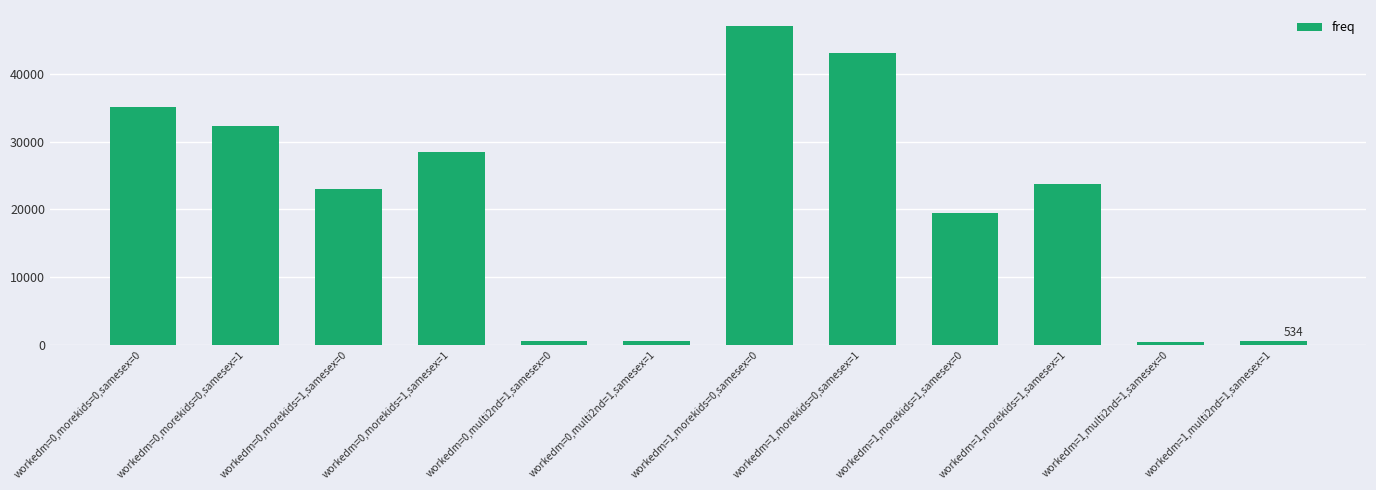

What is the sum of the values at workedm=0,morekids=0,samesex=0 and workedm=1,multi2nd=1,samesex=0?

35661